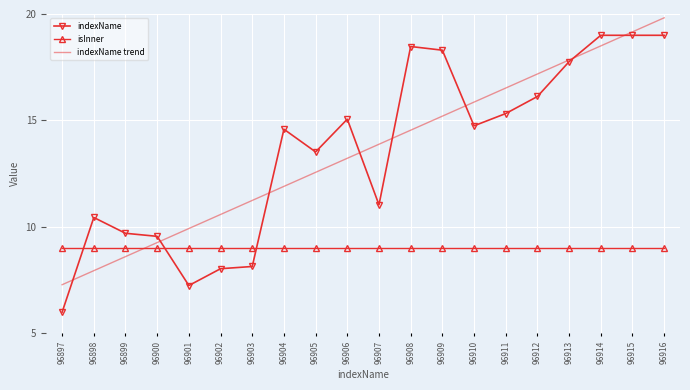

Which label corresponds to the largest value in the chart?

96916